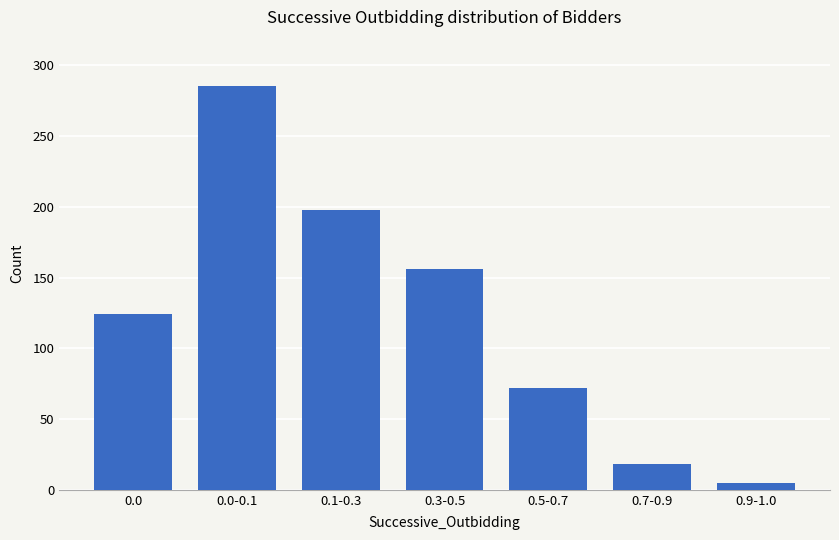

Are the bars grouped side by side (vs. stacked)?

No